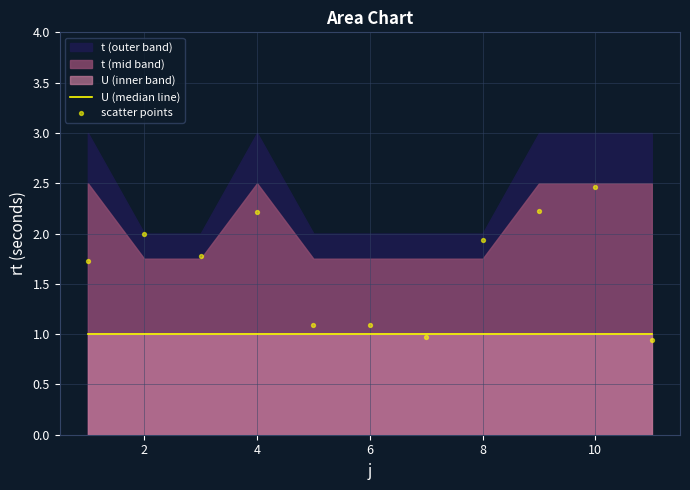

Which series reaches the minimum Y coordinate?

scatter points